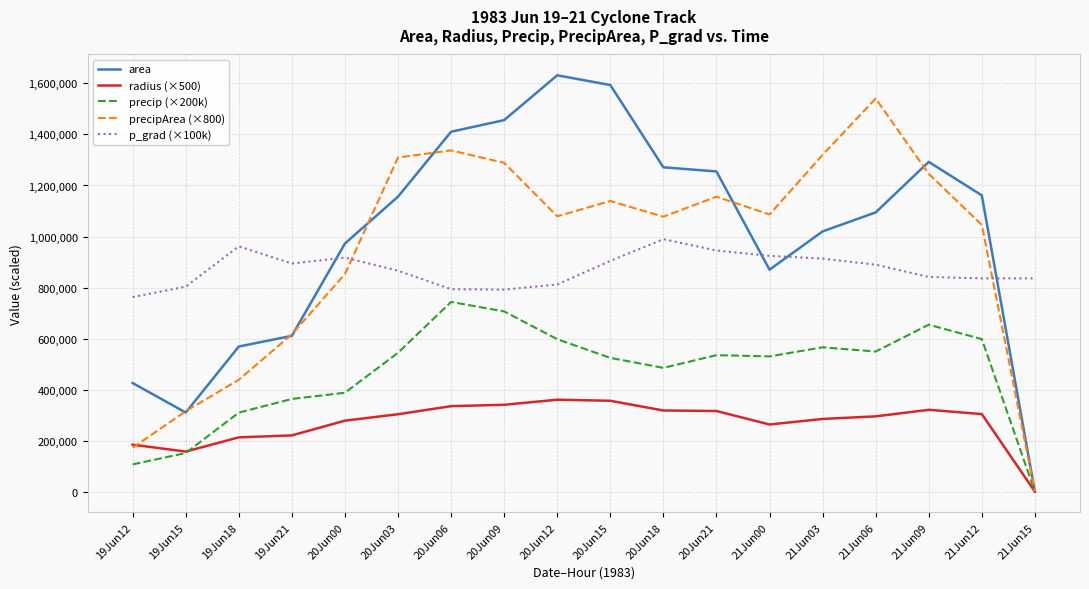

The value of precipArea (×800) at 20Jun09 is 345006.7. True or false?

False